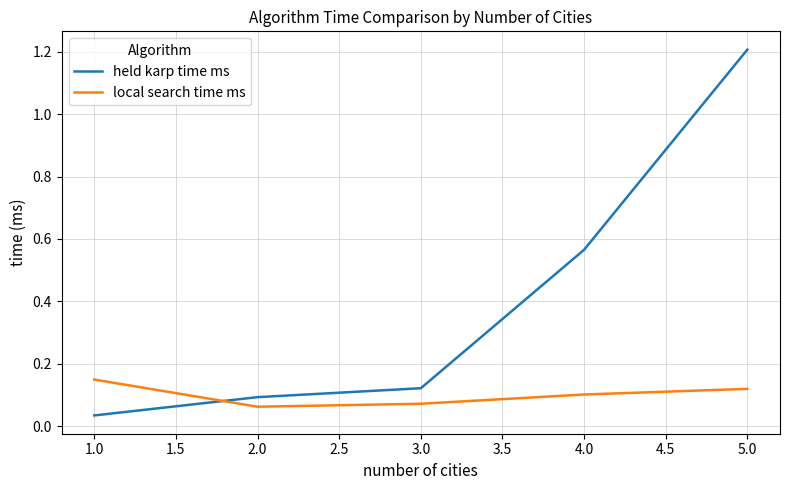

What is the spread (max minus min) of values at 5.0?

1.1